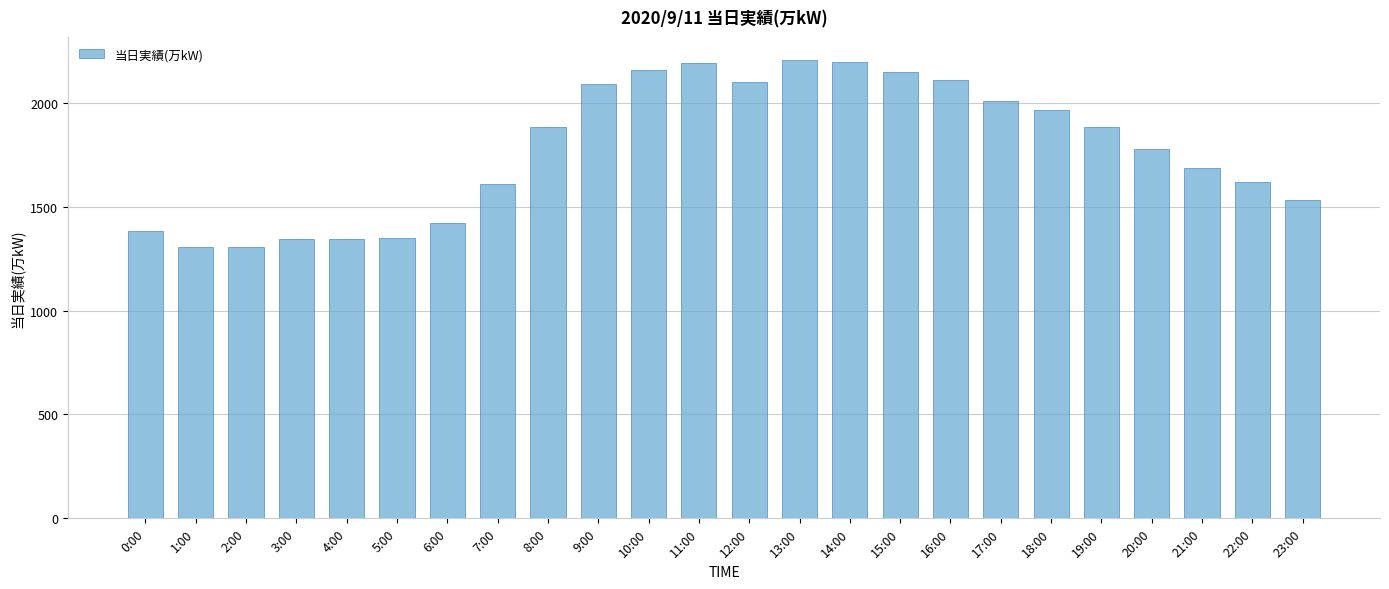

What is the change in value from 18:00 to 19:00?

-84